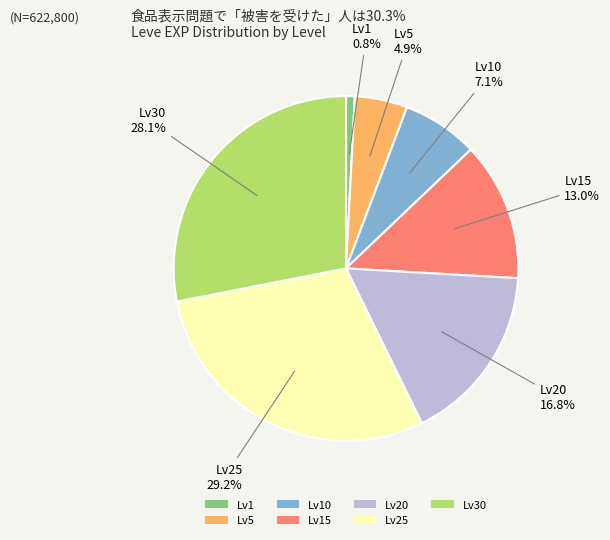

Rank the categories by value from lowest to highest.

Lv1, Lv5, Lv10, Lv15, Lv20, Lv30, Lv25